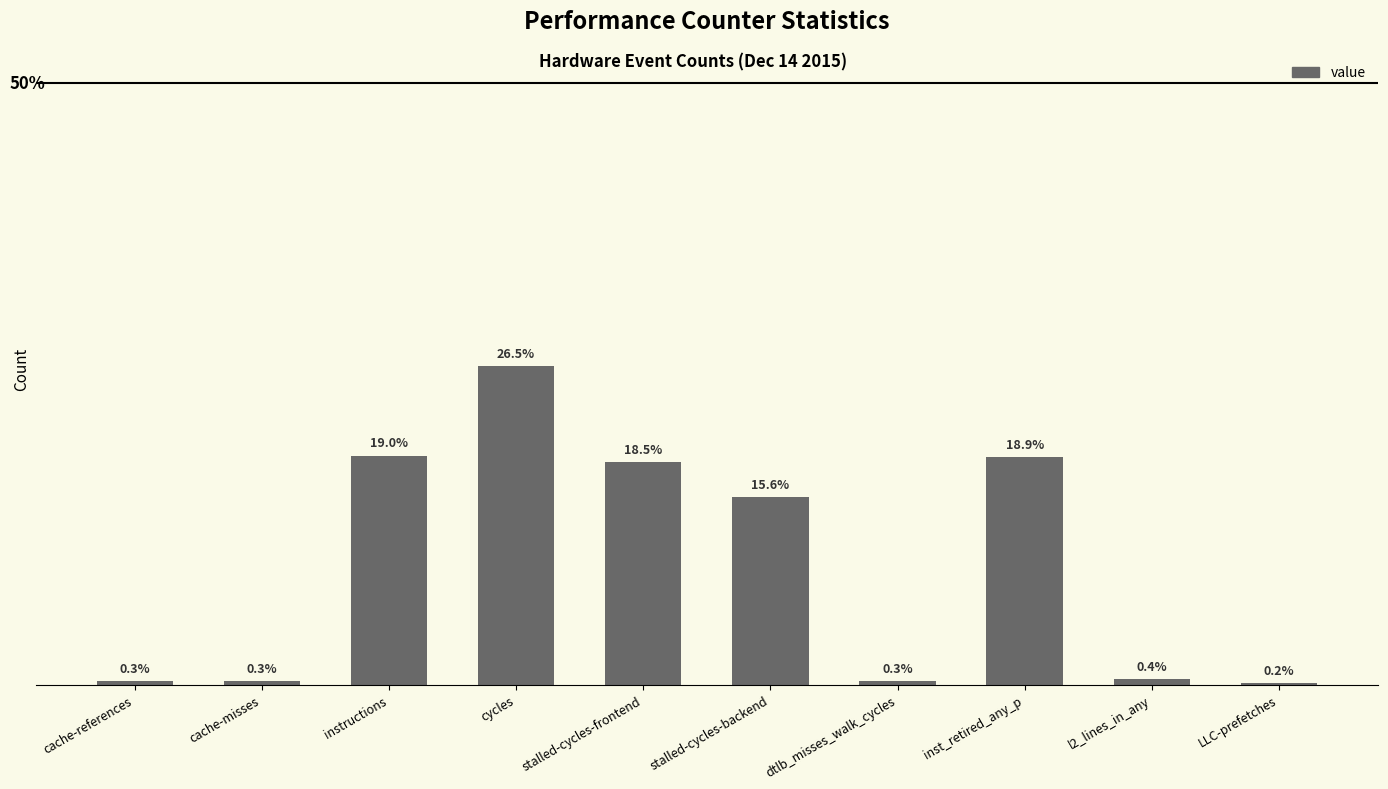

Are the bars horizontal?

No